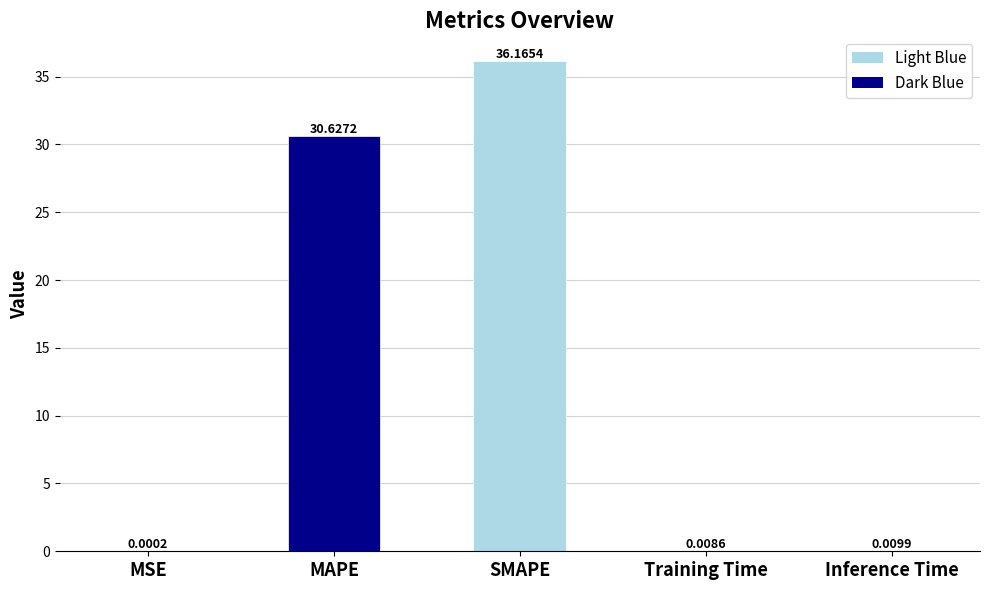

What is the sum of all values?

66.8